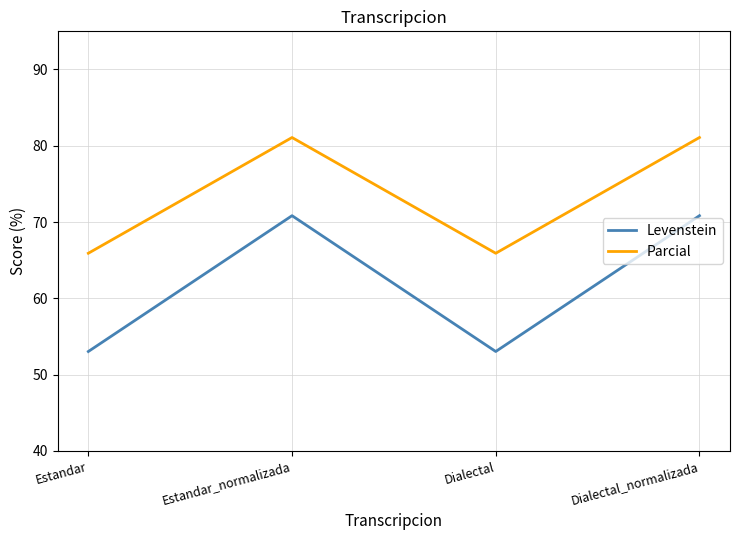

What value does the Parcial series have at Estandar_normalizada?

81.1